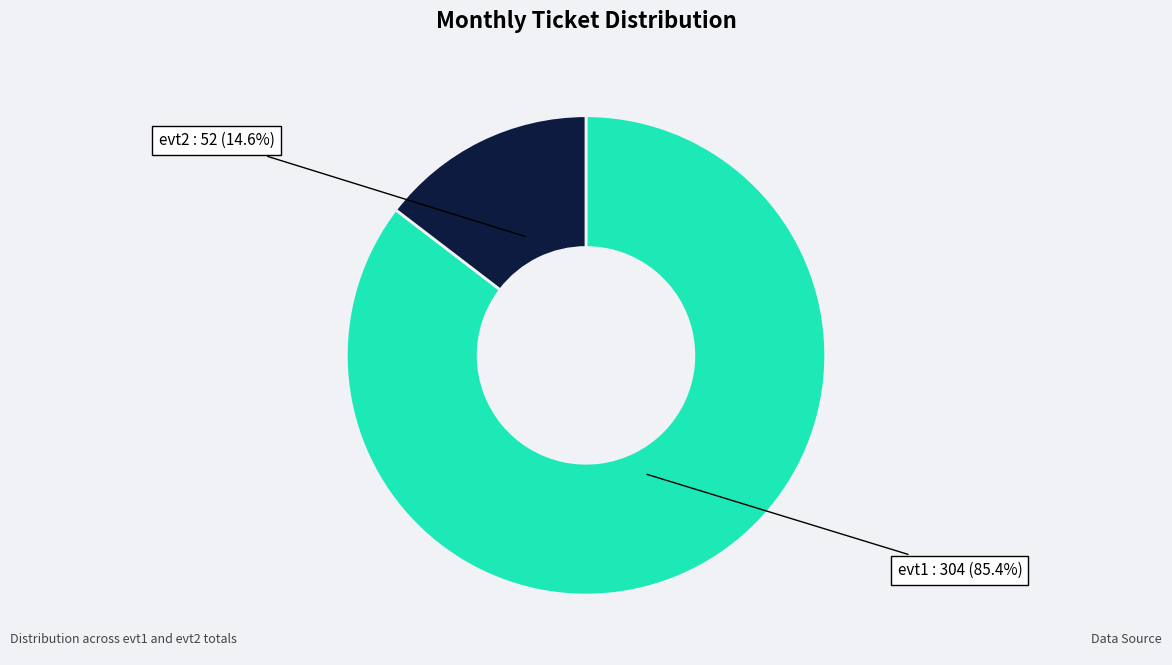

Does any single category account for the majority?

Yes